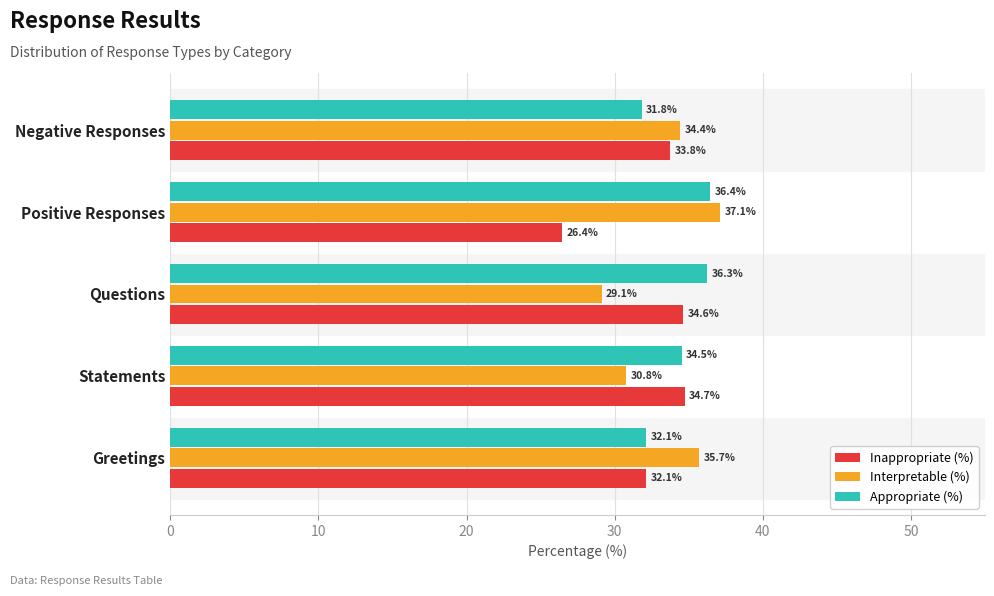

Which series has the largest total across all categories?

Appropriate (%)